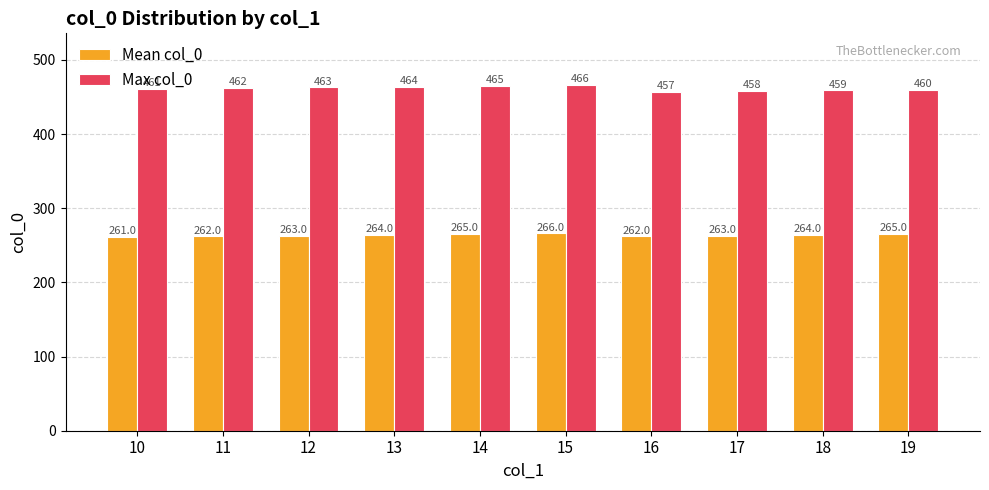

The value of Max col_0 at 11 is 684. True or false?

False